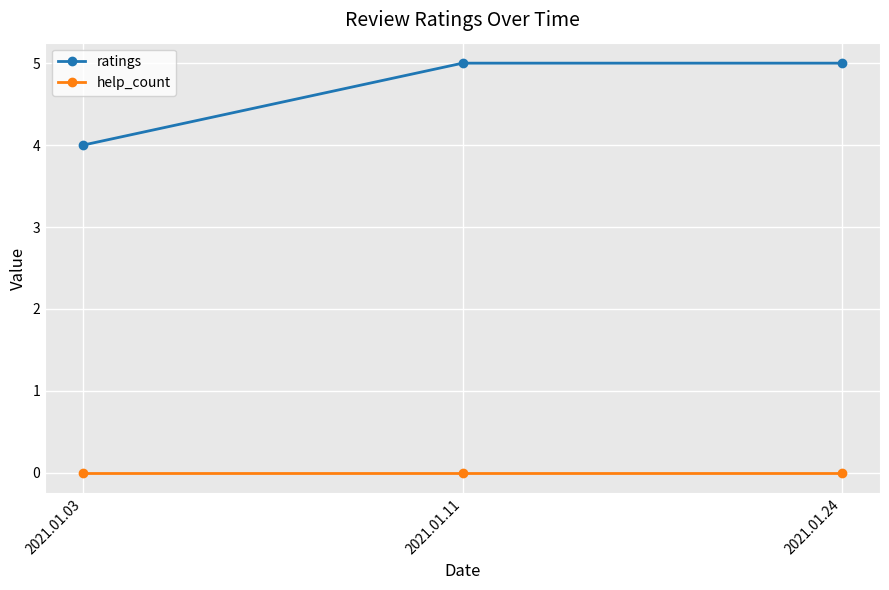

Does the chart have visible grid lines?

Yes